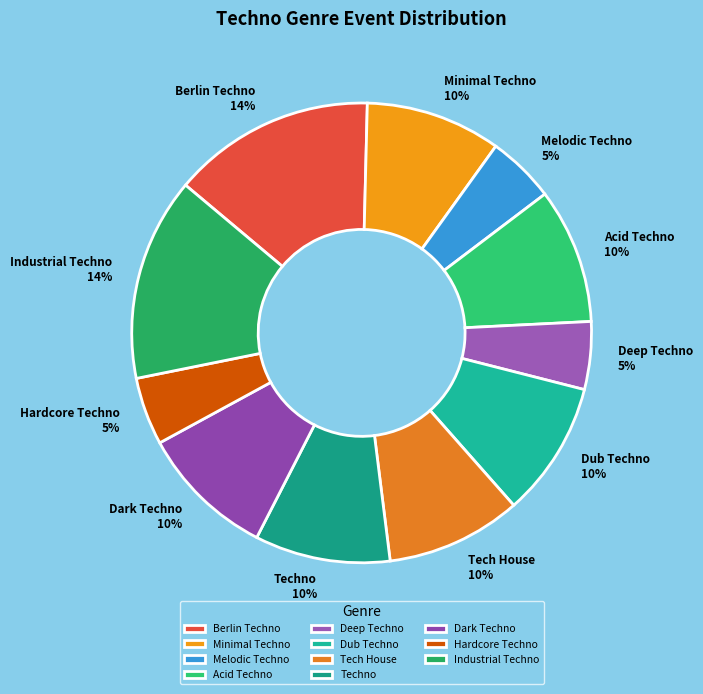

To the nearest percent, what is the average slice percentage?

9%